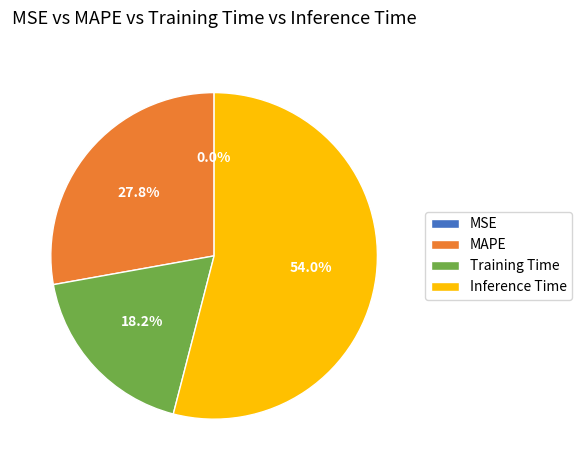

What is the largest slice in the pie chart?

Inference Time